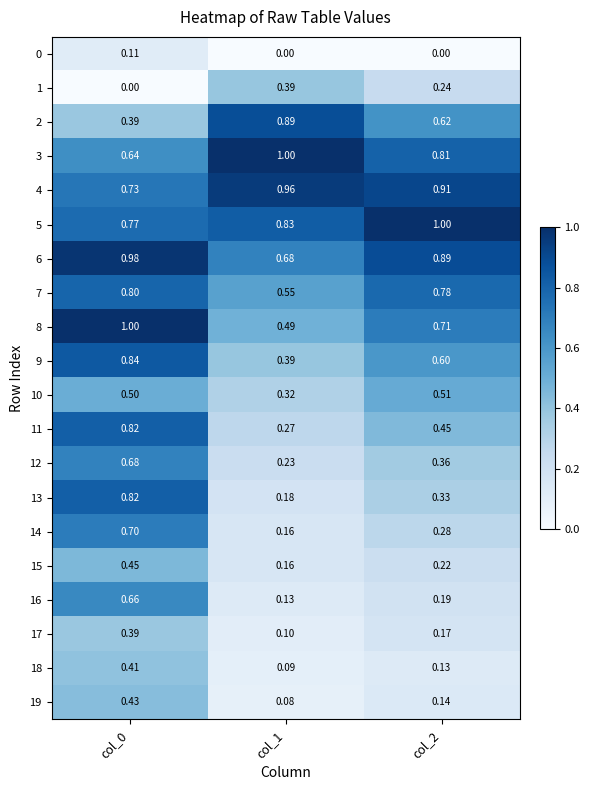

Is the value of 14 at col_2 greater than the value of 10 at col_2?

No